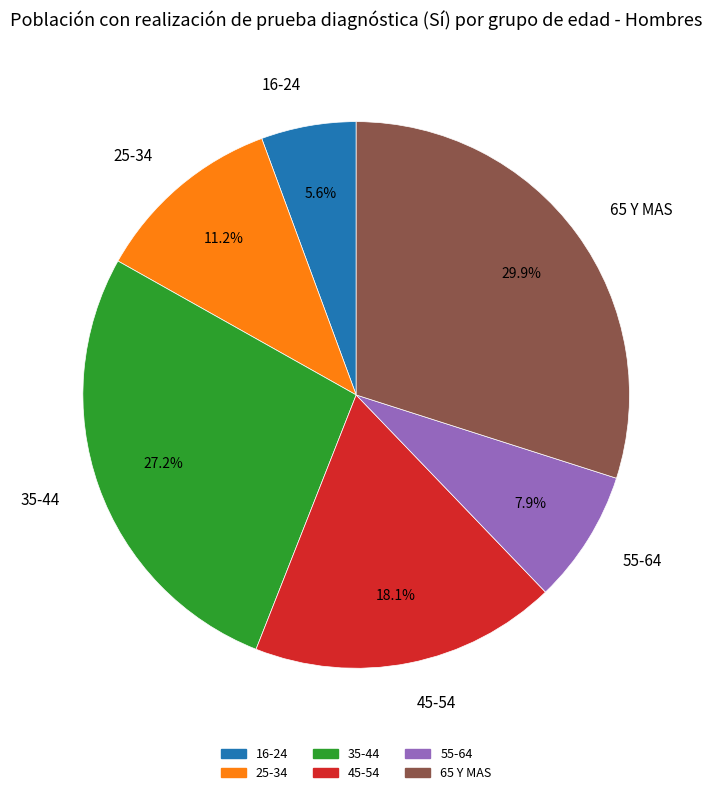

Is there a majority slice in this chart?

No